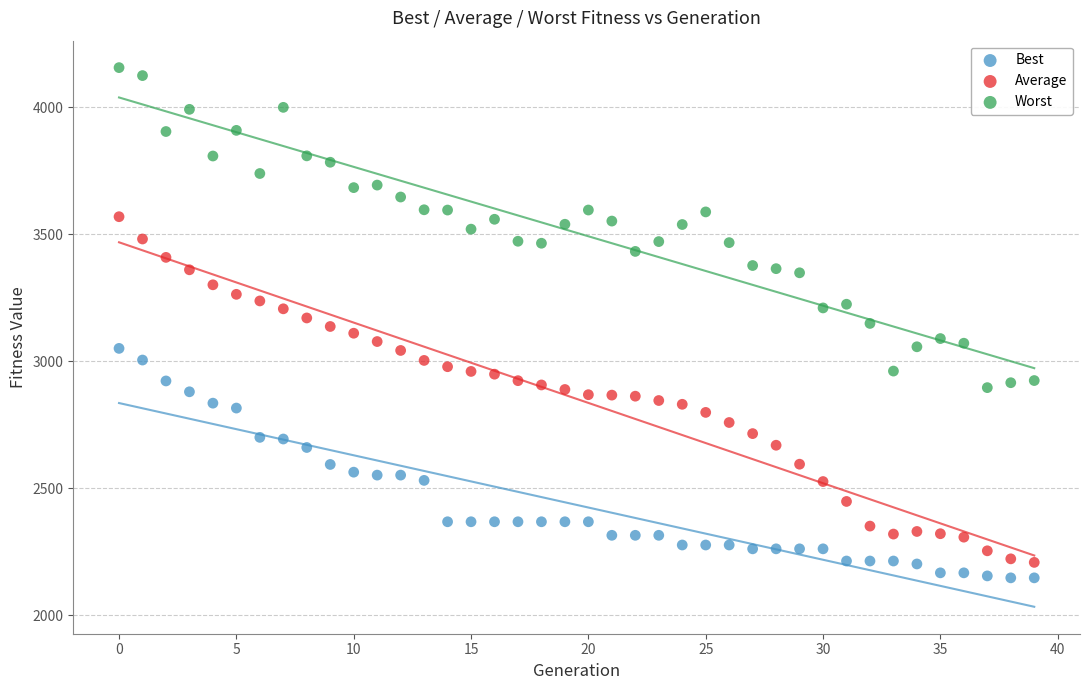

Across all data points, what is the range of Y values (max minus min)?

2009.3